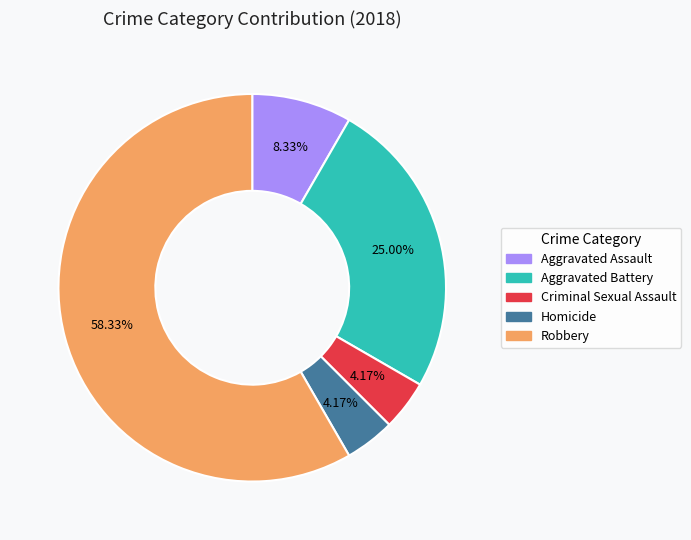

What is the majority slice?

Robbery